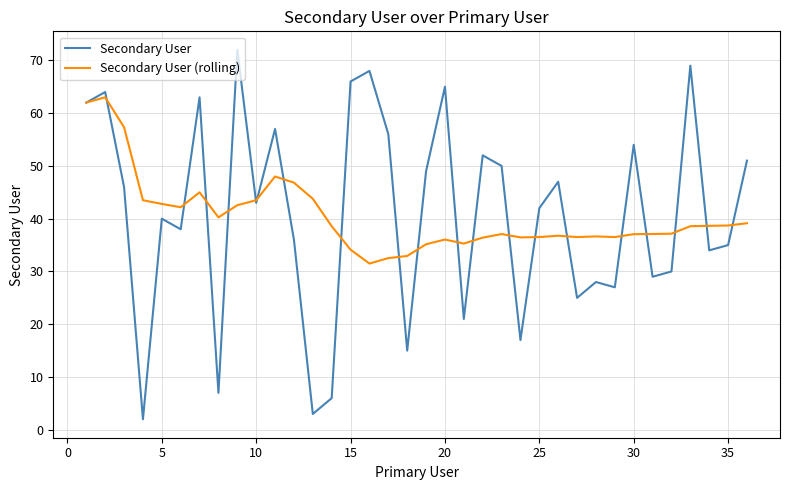

Count the number of data series in this chart.

2